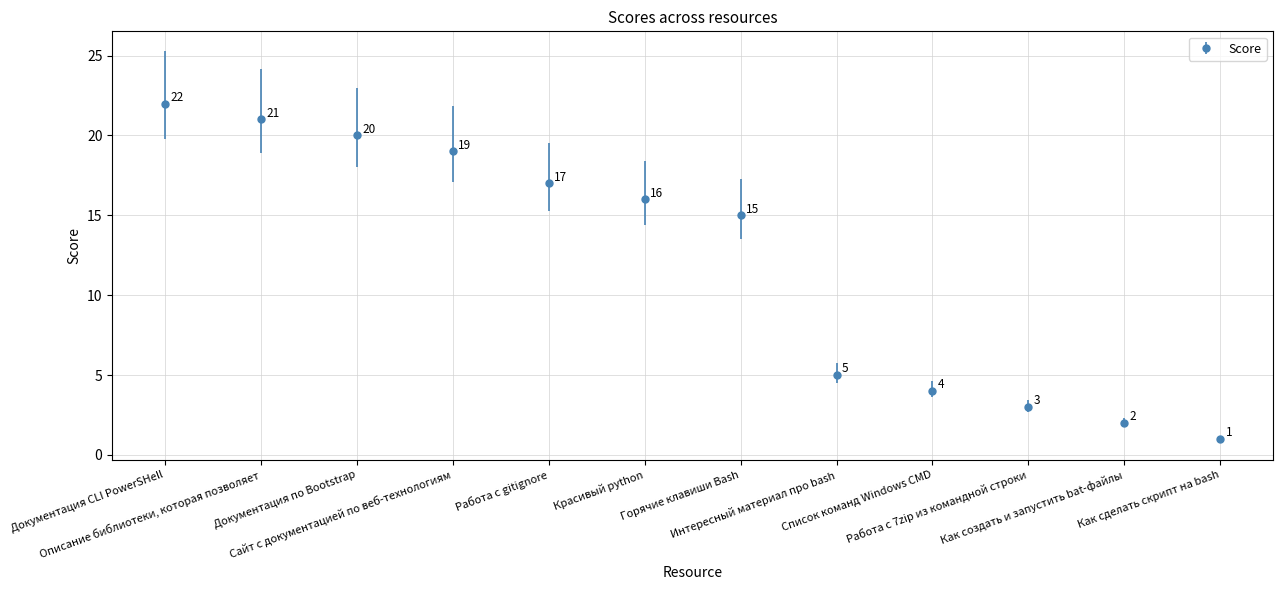

Rank the categories by value from lowest to highest.

Как сделать скрипт на bash, Как создать и запустить bat-файлы, Работа с 7zip из командной строки, Список команд Windows CMD, Интересный материал про bash, Горячие клавиши Bash, Красивый python, Работа с gitignore, Сайт с документацией по веб-технологиям, Документация по Bootstrap, Описание библиотеки, которая позволяет, Документация CLI PowerSHell